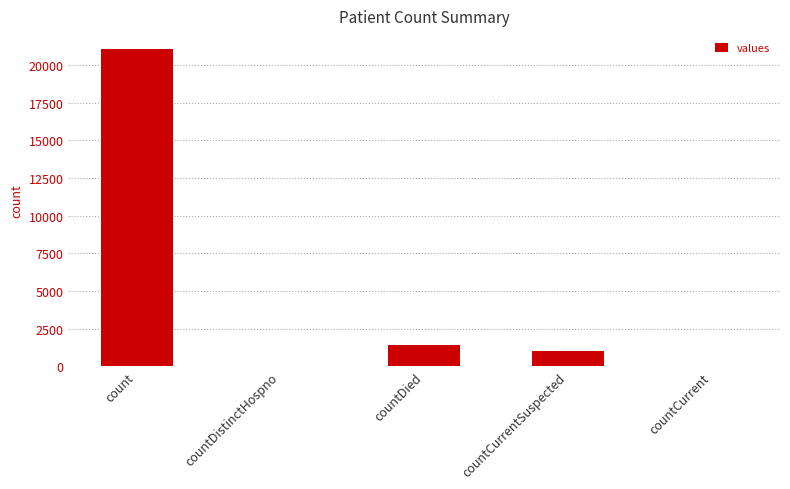

What is the change in value from count to countDied?

-19645